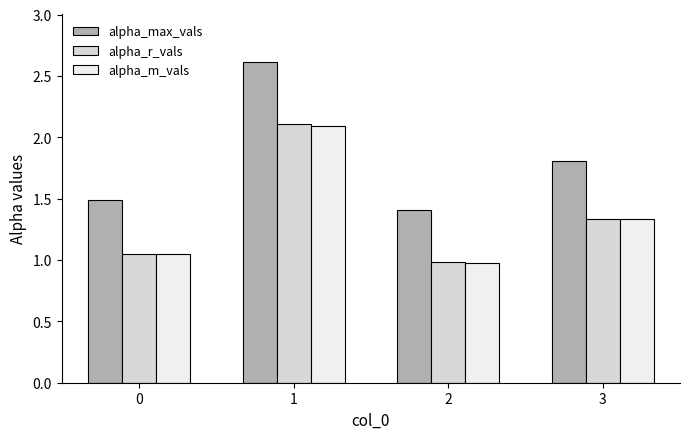

What value does the alpha_max_vals series have at 3?

1.8